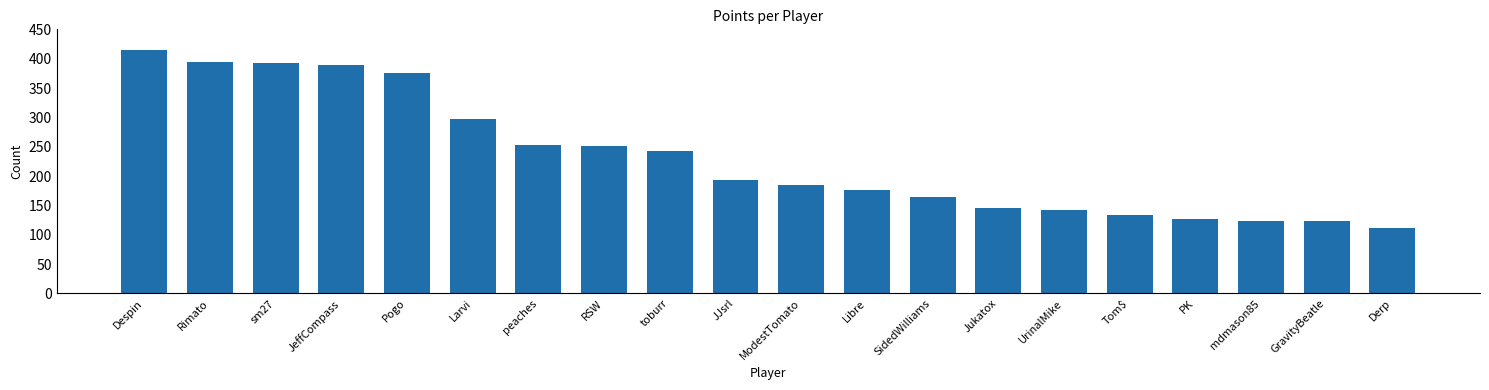

Which label corresponds to the smallest value in the chart?

Derp